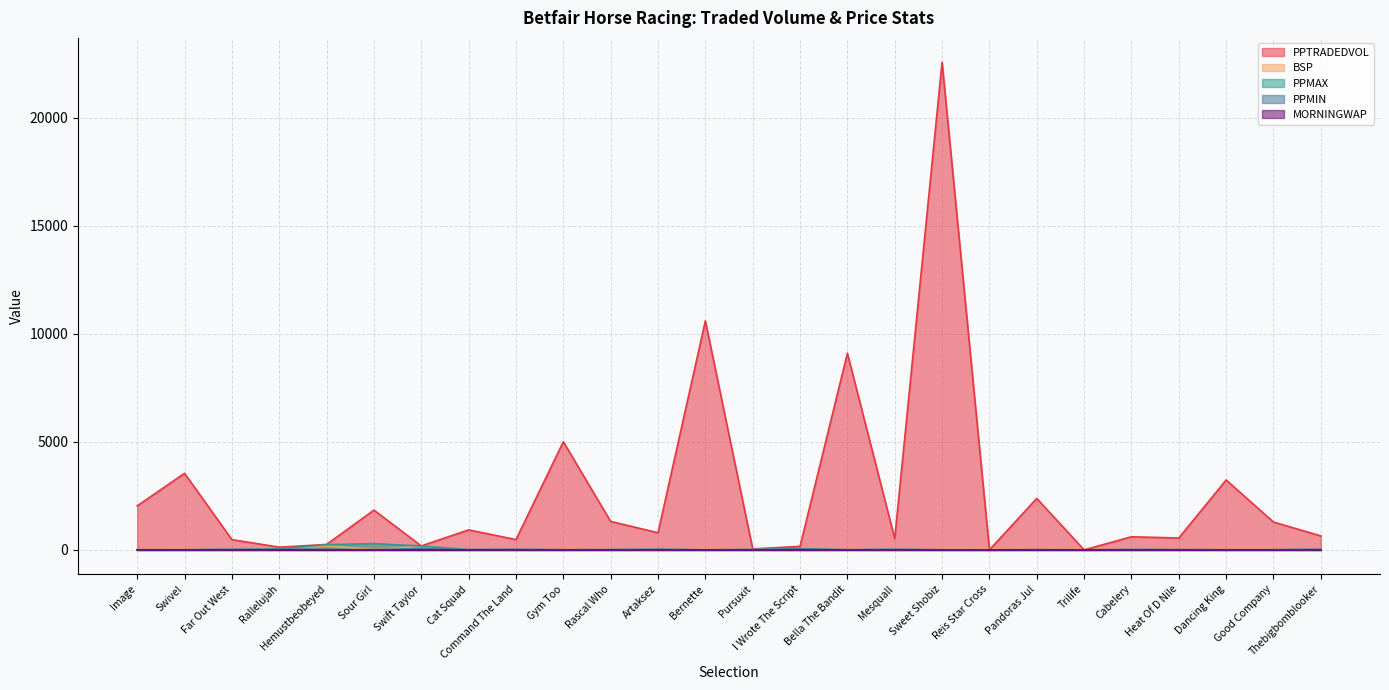

What value does the PPMAX series have at Pursuxit?

13.5